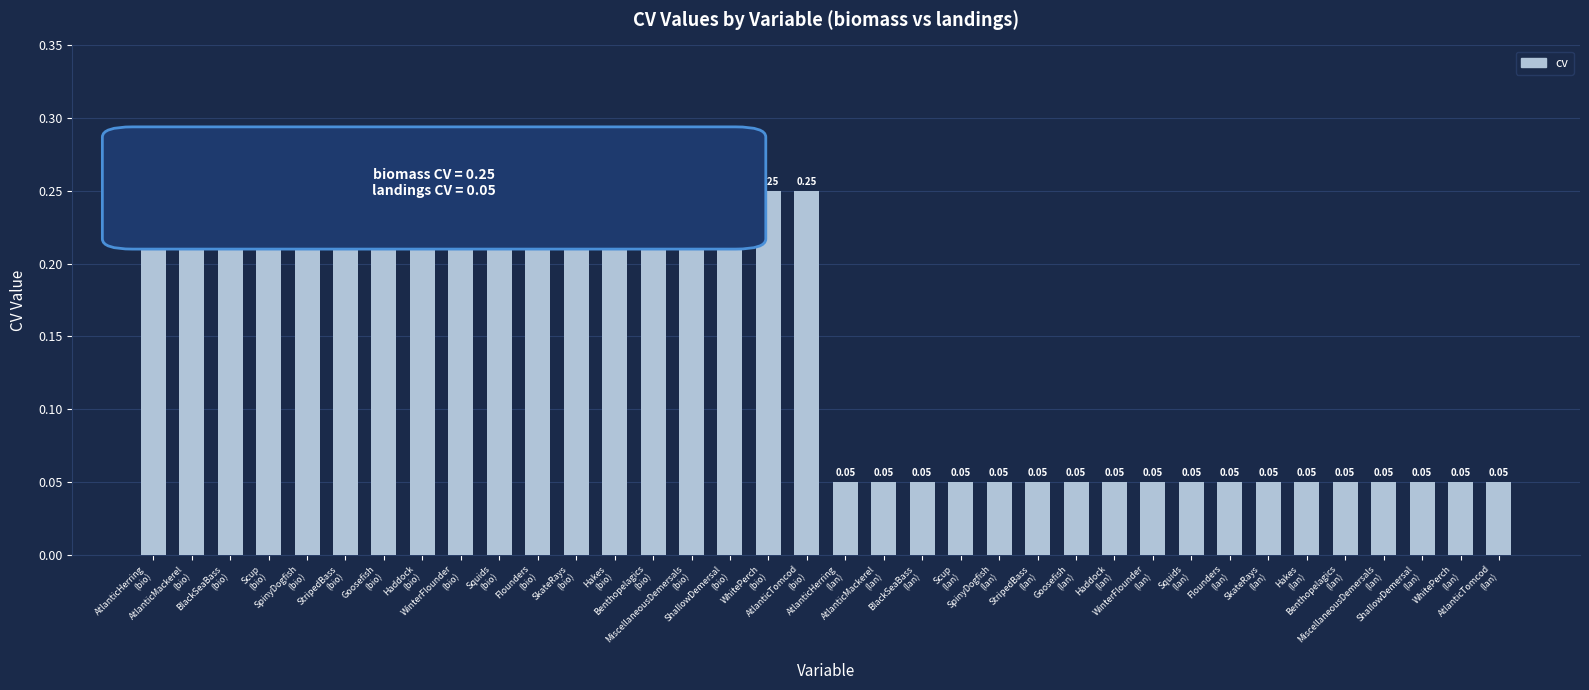

What is the sum of all values?

5.4